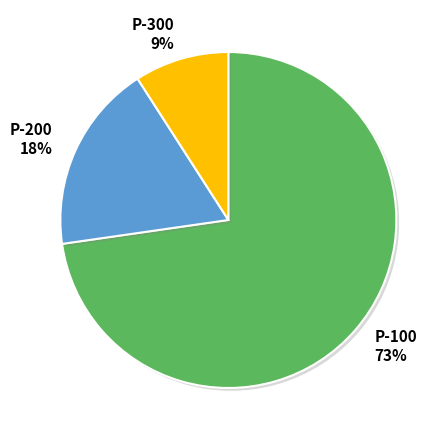

How many segments does this pie chart have?

3